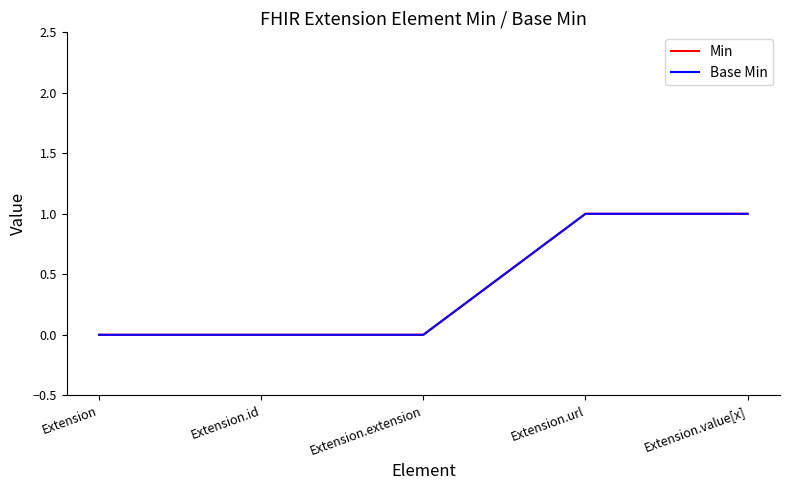

Does the chart have visible grid lines?

No